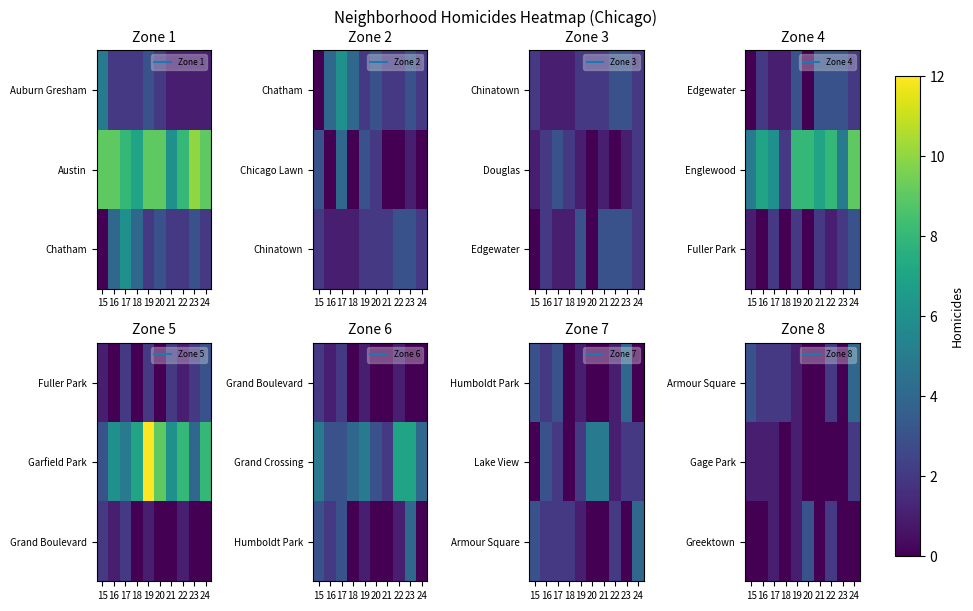

True or false: Armour Square has a value of 2 at 18.

True